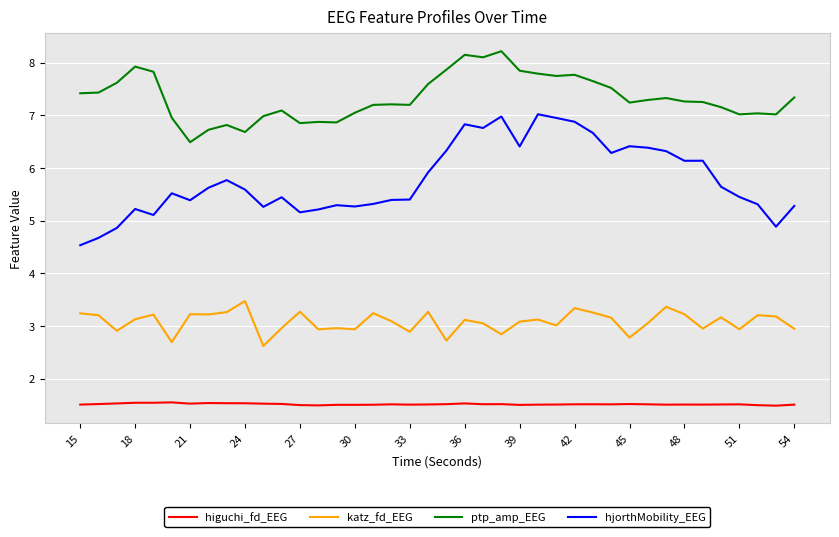

At how many categories does at least one series exceed 6?

40